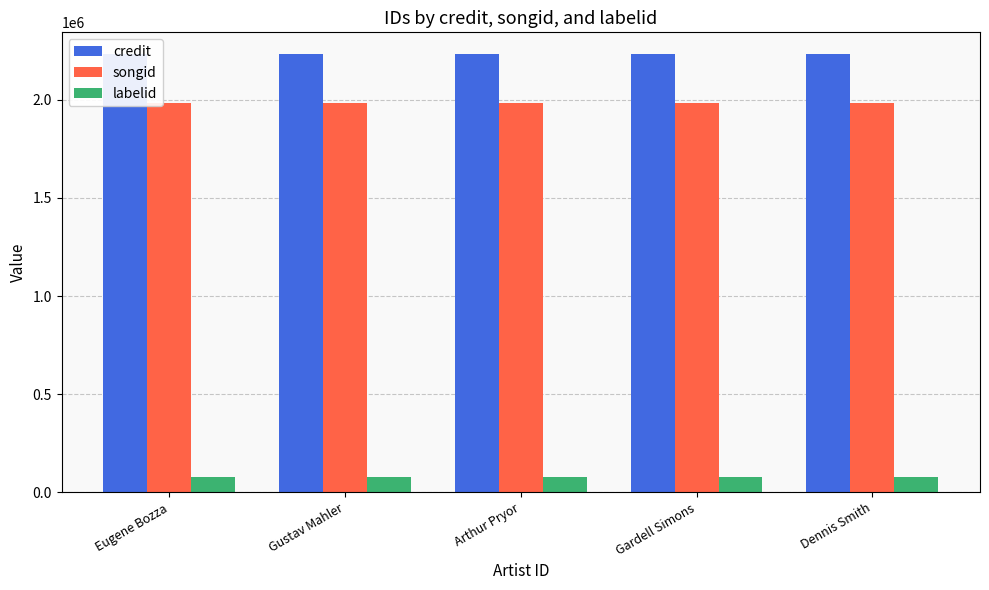

What are all the series names shown in the legend?

credit, songid, labelid